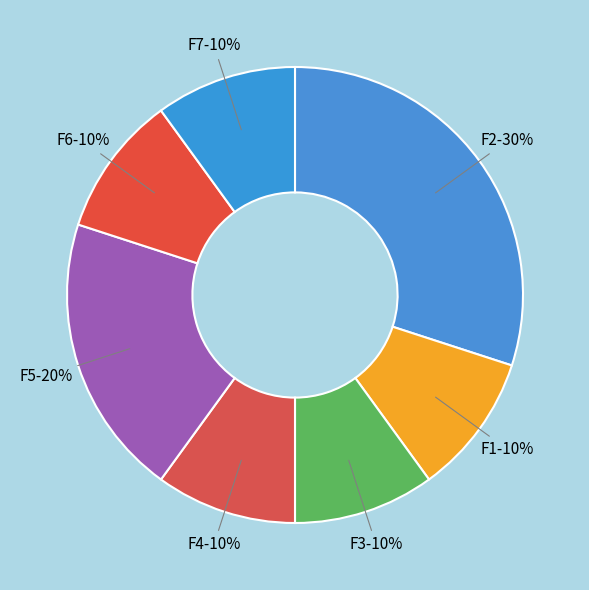

Approximately how many times larger is the value at F2 compared to F5?

1.5